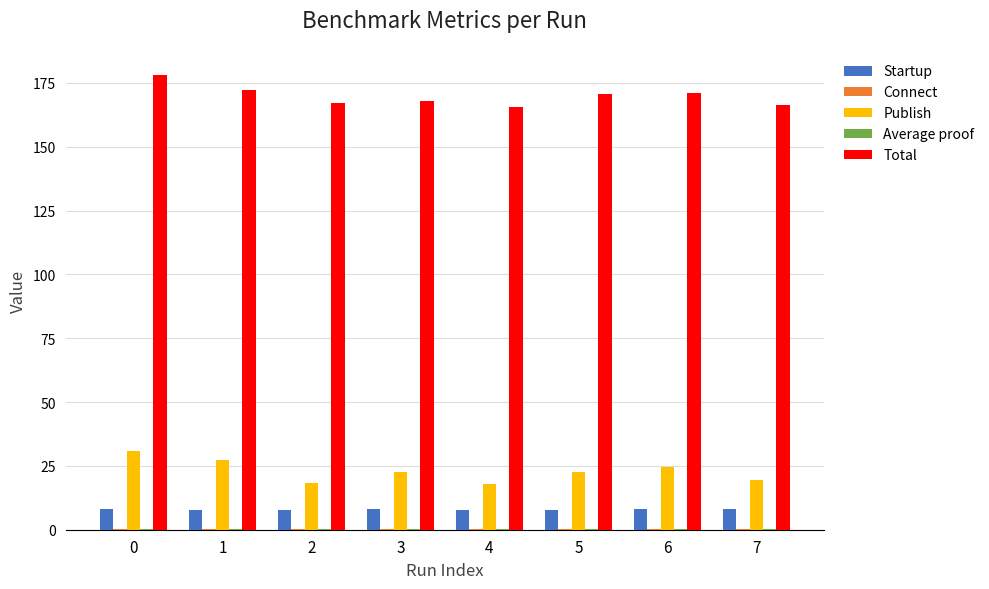

Does the chart contain stacked bars?

No